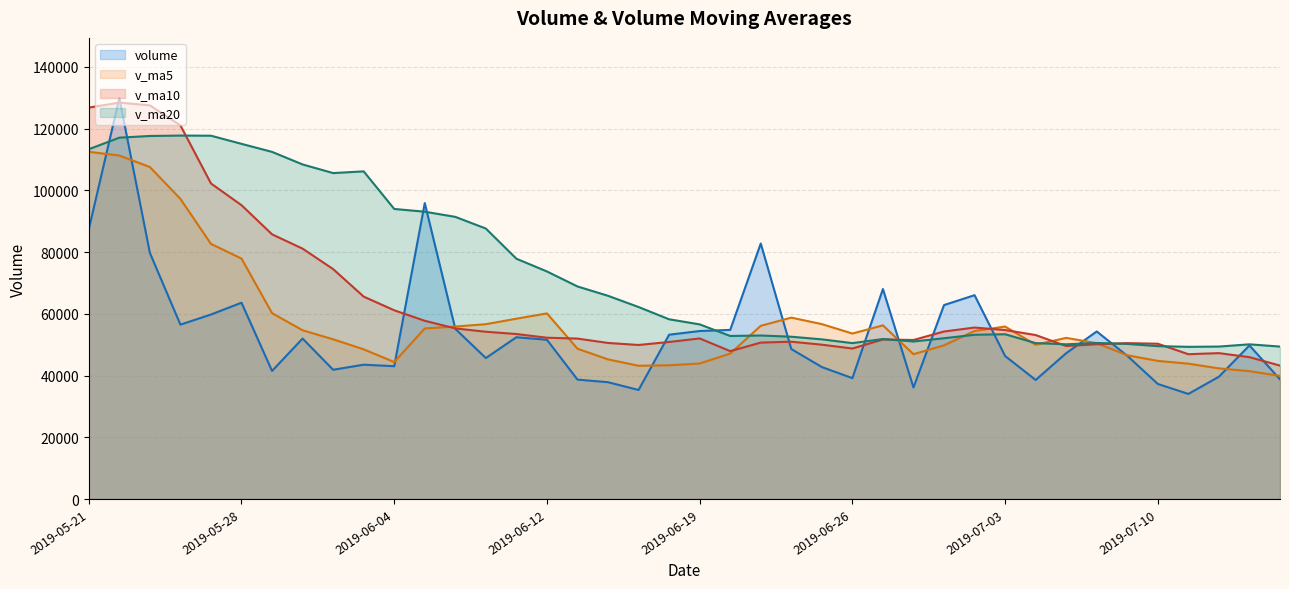

Which category has the highest value across all series?

2019-05-22